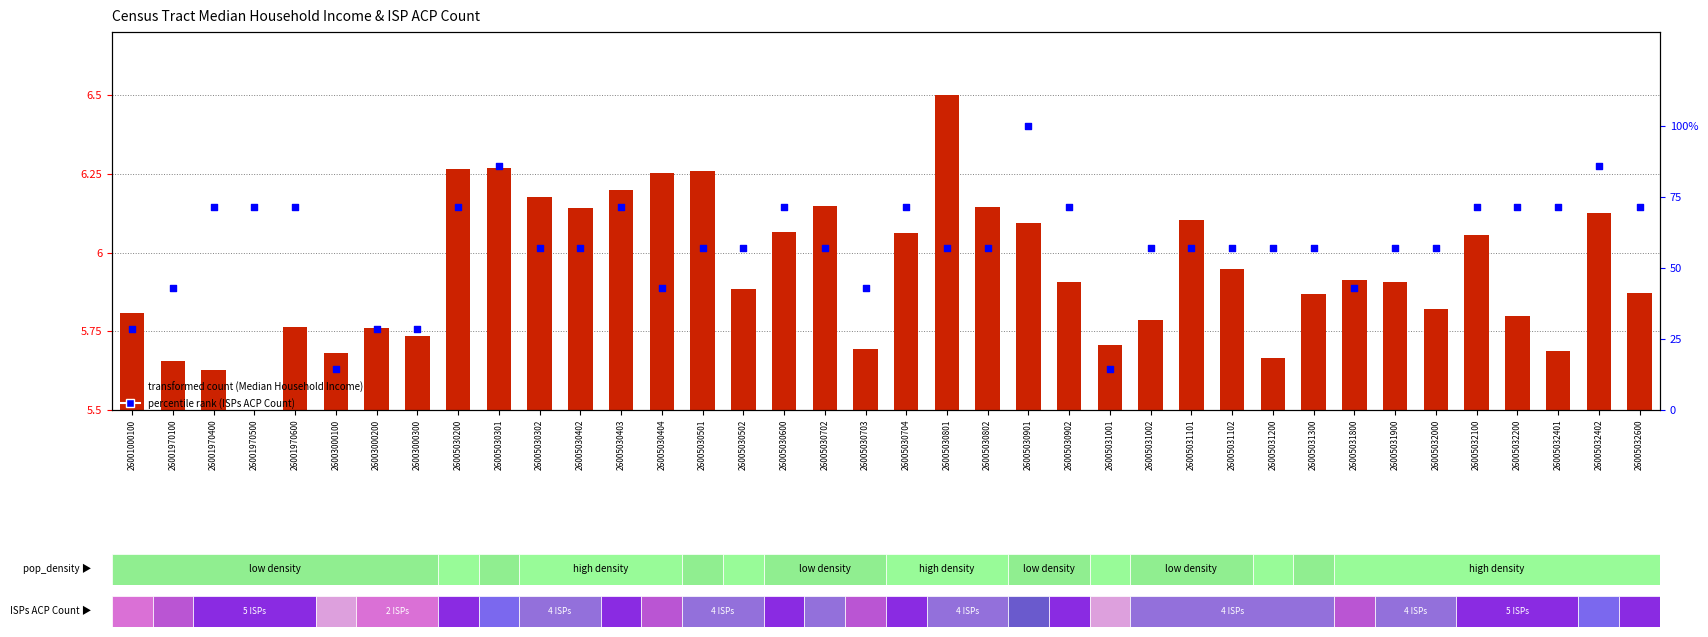

Which series has the largest Y range (max minus min)?

percentile rank within the sample (ISPs ACP Count)